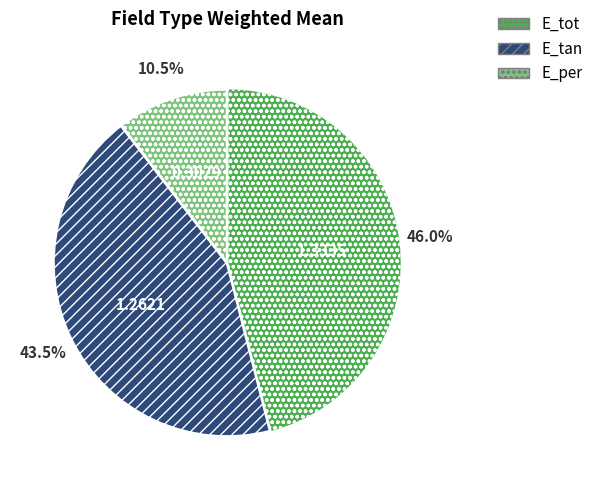

Is there any slice that represents more than half of the pie?

No